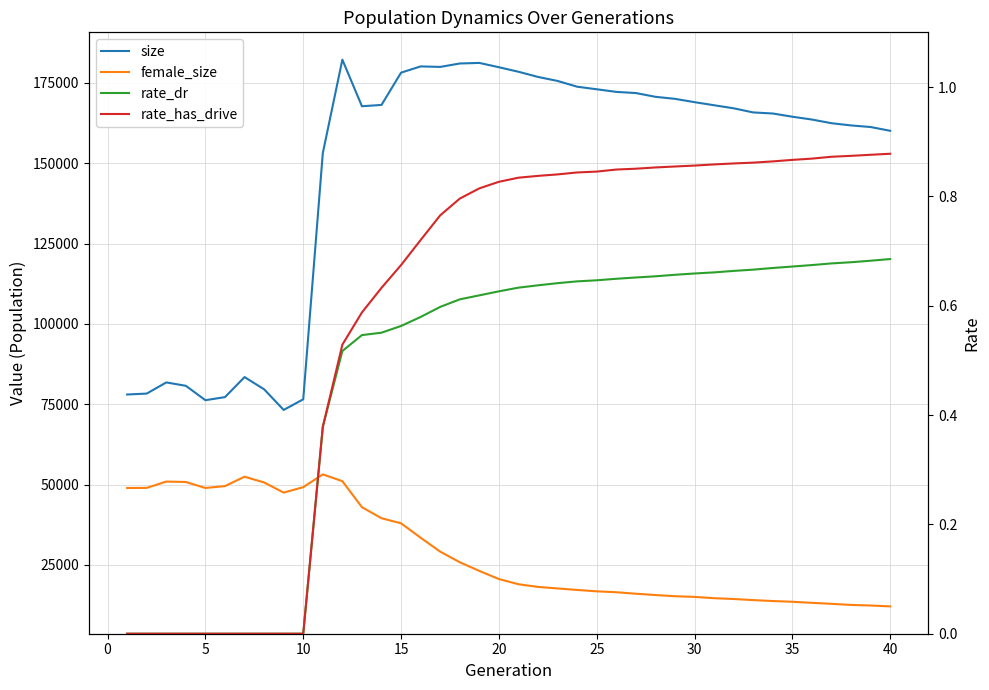

Reading right to left, transcribe all the data shown in this chart.

size: 160101.0	161274.0	161769.0	162460.0	163602.0	164480.0	165482.0	165812.0	167099.0	168048.0	169011.0	170040.0	170678.0	171842.0	172207.0	173021.0	173820.0	175613.0	176857.0	178472.0	179880.0	181221.0	181043.0	179976.0	180138.0	178192.0	168148.0	167739.0	182232.0	153142.0	76552.0	73245.0	79672.0	83464.0	77232.0	76273.0	80754.0	81801.0	78332.0	78048.0
female_size: 12118.0	12393.0	12569.0	12916.0	13222.0	13551.0	13782.0	14073.0	14414.0	14667.0	15068.0	15278.0	15651.0	16059.0	16525.0	16803.0	17236.0	17703.0	18176.0	19006.0	20630.0	23152.0	25862.0	29156.0	33484.0	37967.0	39548.0	42990.0	51080.0	53194.0	49207.0	47524.0	50679.0	52465.0	49544.0	48961.0	50823.0	50955.0	48988.0	48956.0
rate_dr: 0.7	0.7	0.7	0.7	0.7	0.7	0.7	0.7	0.7	0.7	0.7	0.7	0.7	0.7	0.6	0.6	0.6	0.6	0.6	0.6	0.6	0.6	0.6	0.6	0.6	0.6	0.6	0.5	0.5	0.4	0.0	0.0	0.0	0.0	0.0	0.0	0.0	0.0	0.0	0.0
rate_has_drive: 0.9	0.9	0.9	0.9	0.9	0.9	0.9	0.9	0.9	0.9	0.9	0.9	0.9	0.9	0.8	0.8	0.8	0.8	0.8	0.8	0.8	0.8	0.8	0.8	0.7	0.7	0.6	0.6	0.5	0.4	0.0	0.0	0.0	0.0	0.0	0.0	0.0	0.0	0.0	0.0